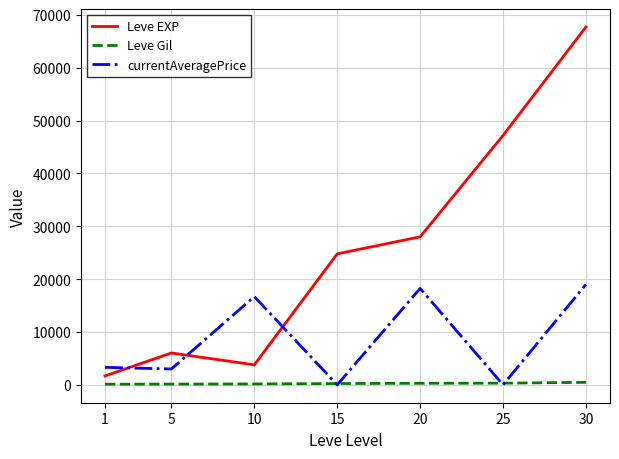

What is the difference between the maximum and minimum values in the currentAveragePrice series?

19000